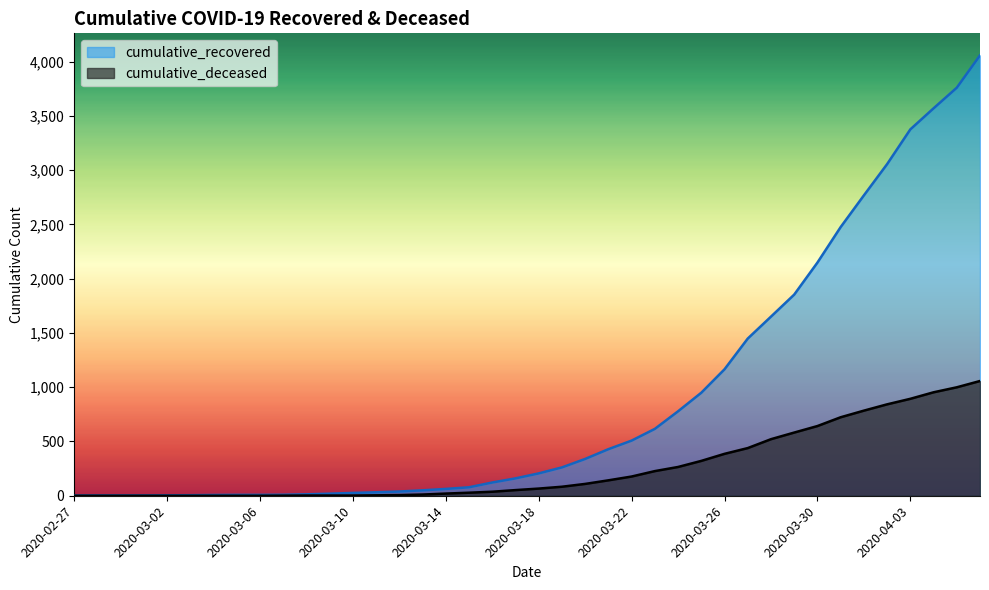

True or false: cumulative_recovered has more than 2 interior local peaks.

False